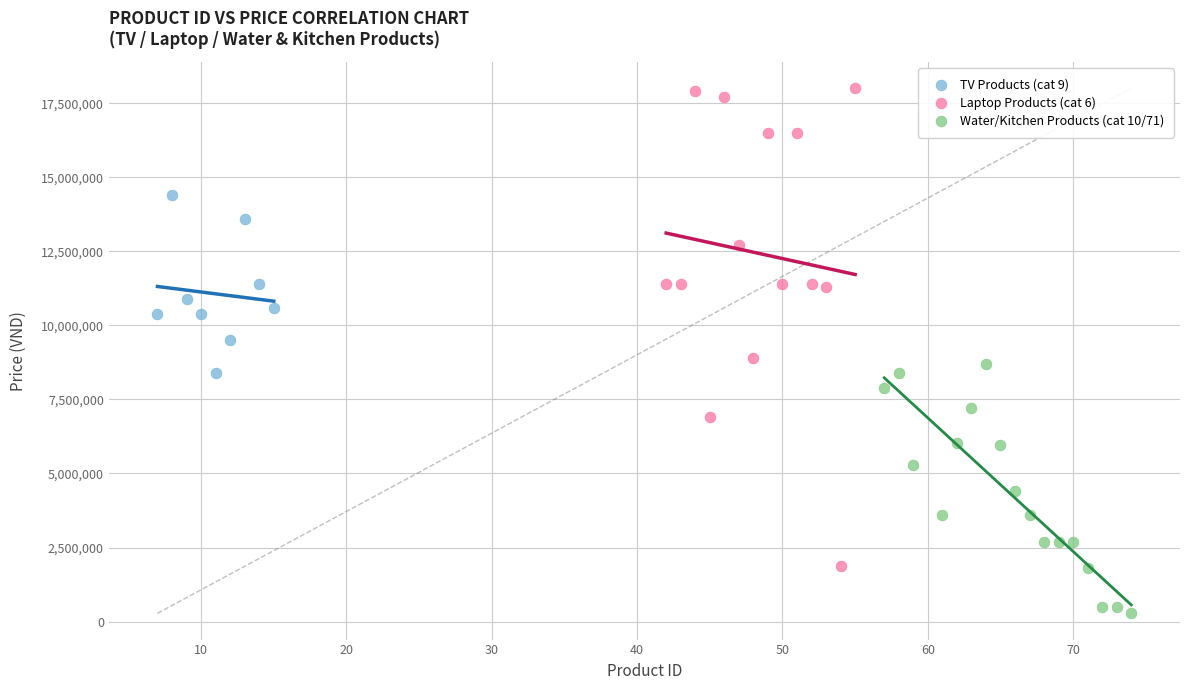

Which series contains the lowest Y value?

Water/Kitchen Products (cat 10/71)